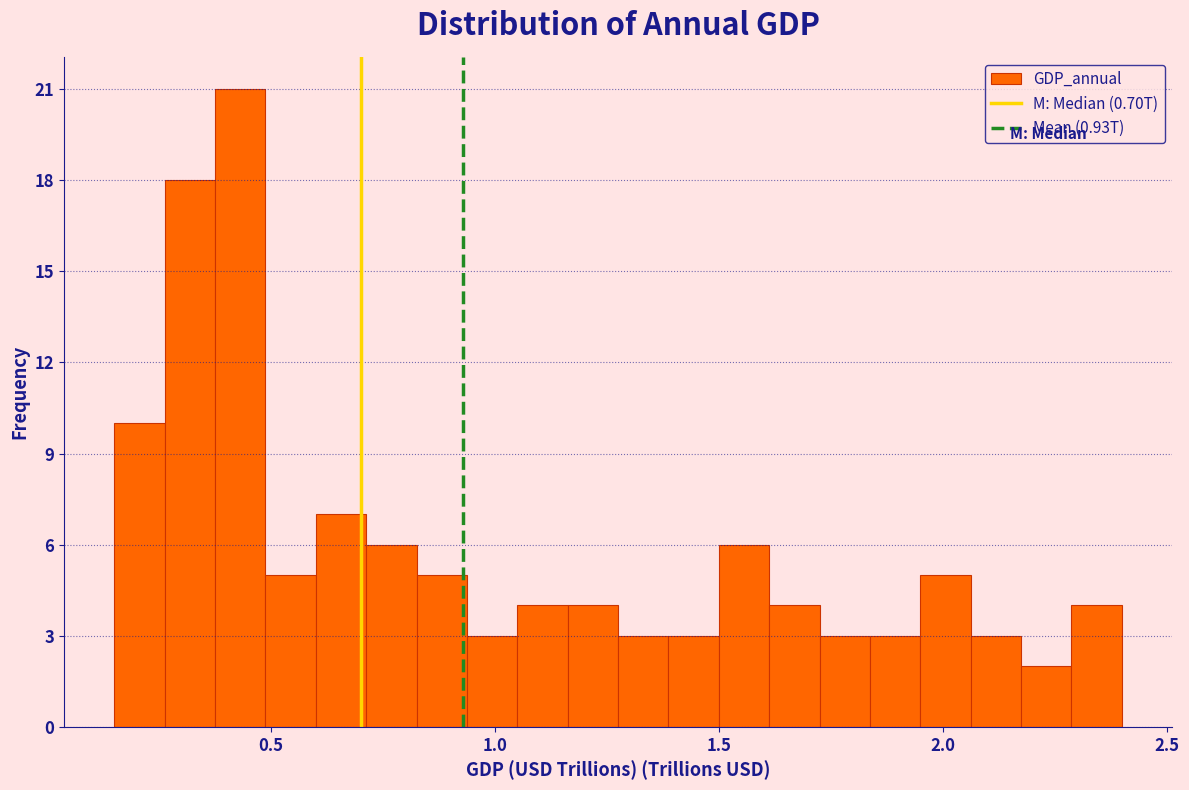

Read against the x-axis, roughly where is the centre of the tallest bar?

0.45